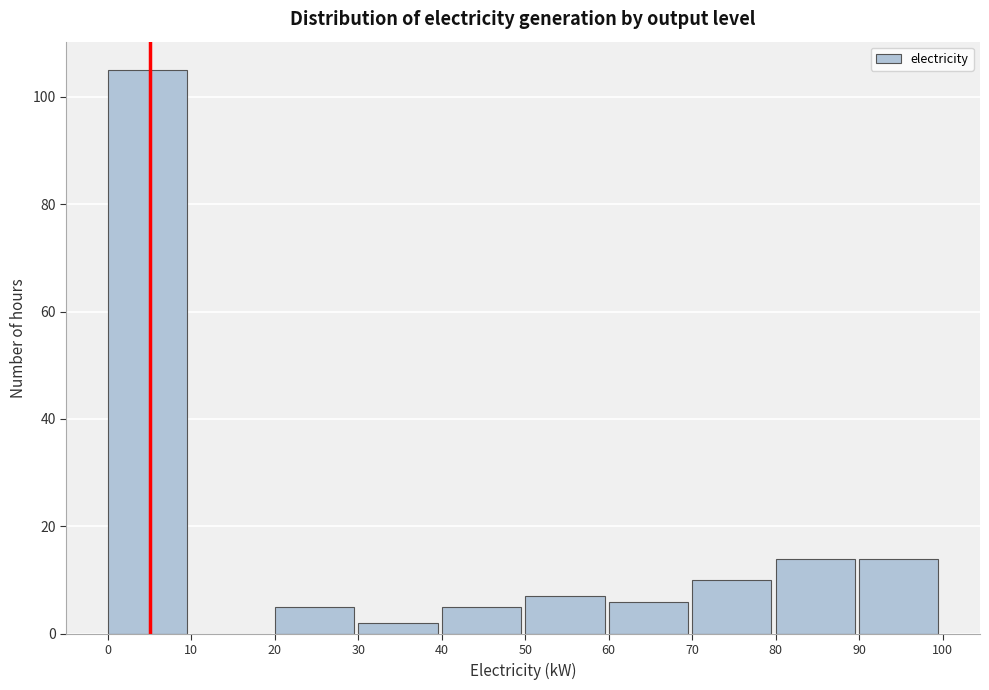

Reading left to right, transcribe this chart: for each bar, give the range it covers on the x-axis and its height. The values are not printed on the chart, so give them approximately, as read against the axis.

0 to 10: 106
10 to 20: 0
20 to 30: 6
30 to 40: 2
40 to 50: 6
50 to 60: 8
60 to 70: 6
70 to 80: 10
80 to 90: 14
90 to 100: 14